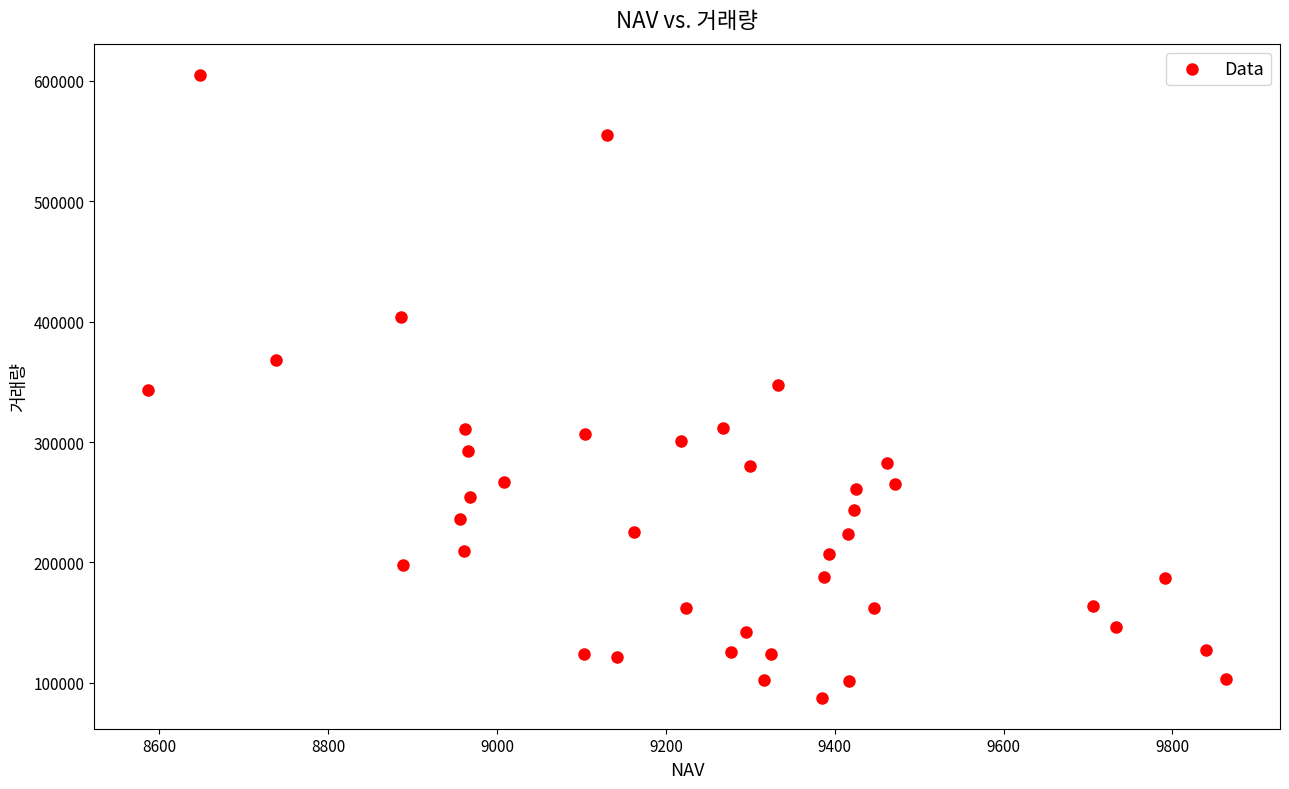

How many data points are displayed?

40